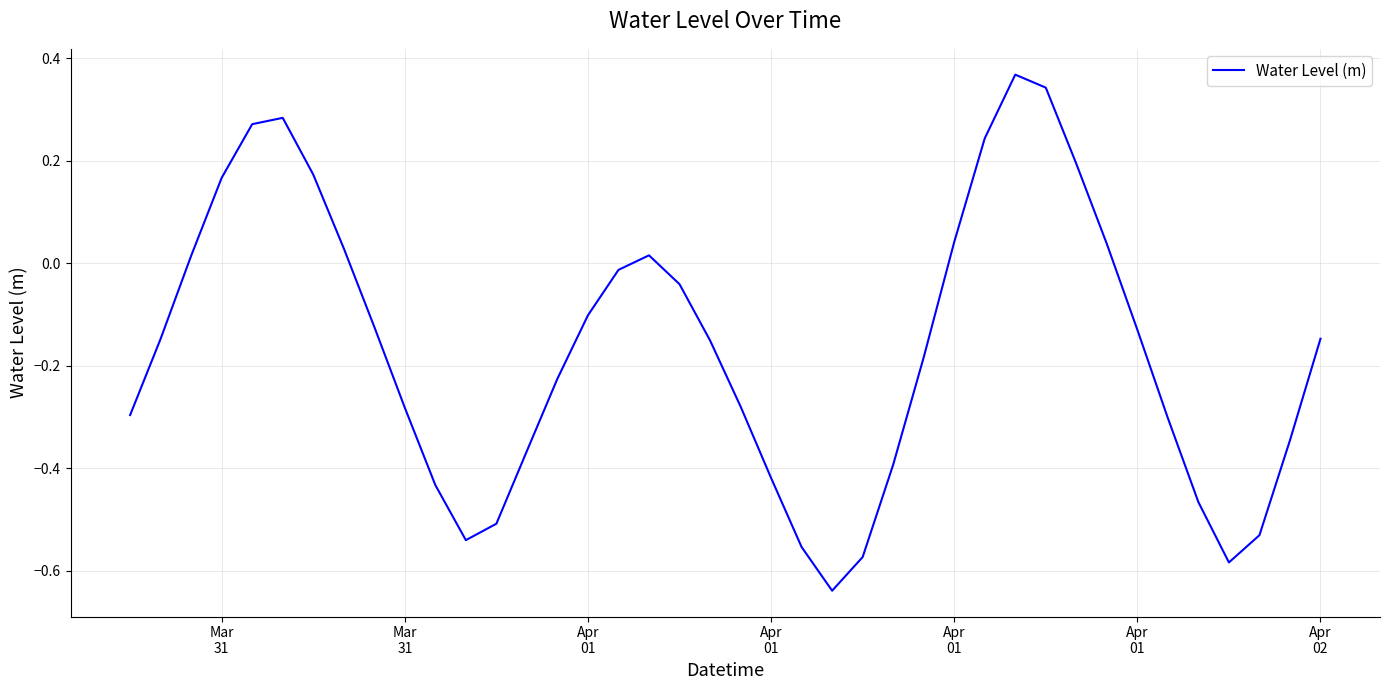

What is the difference between the maximum and minimum values?

1.0